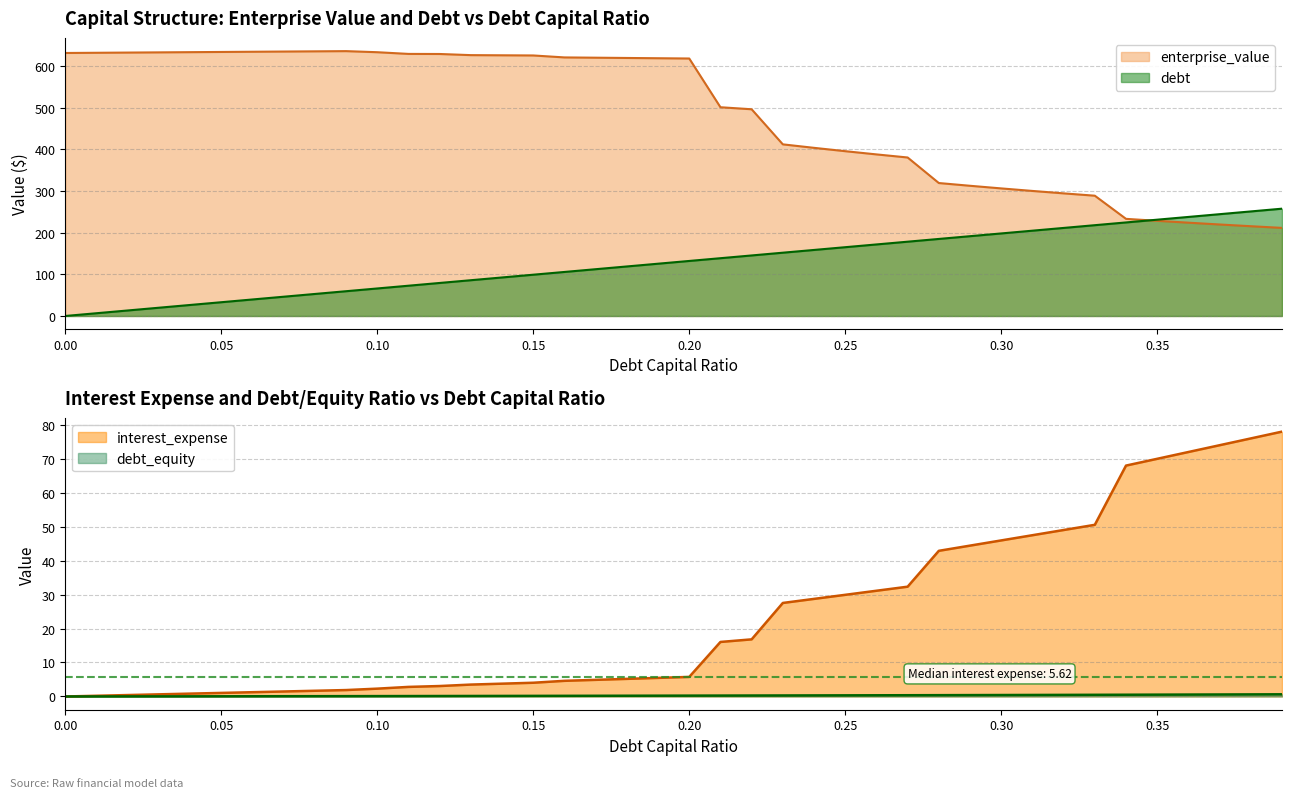

True or false: enterprise_value has a value of 618.0 at 0.2.

True